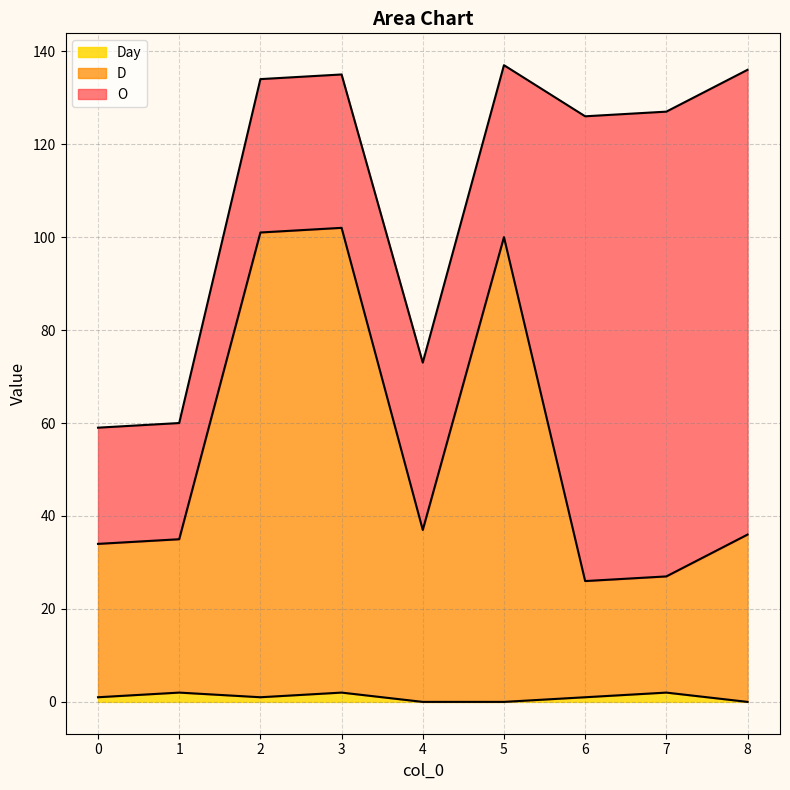

Rank the categories by Day value from highest to lowest.

1, 3, 7, 0, 2, 6, 4, 5, 8